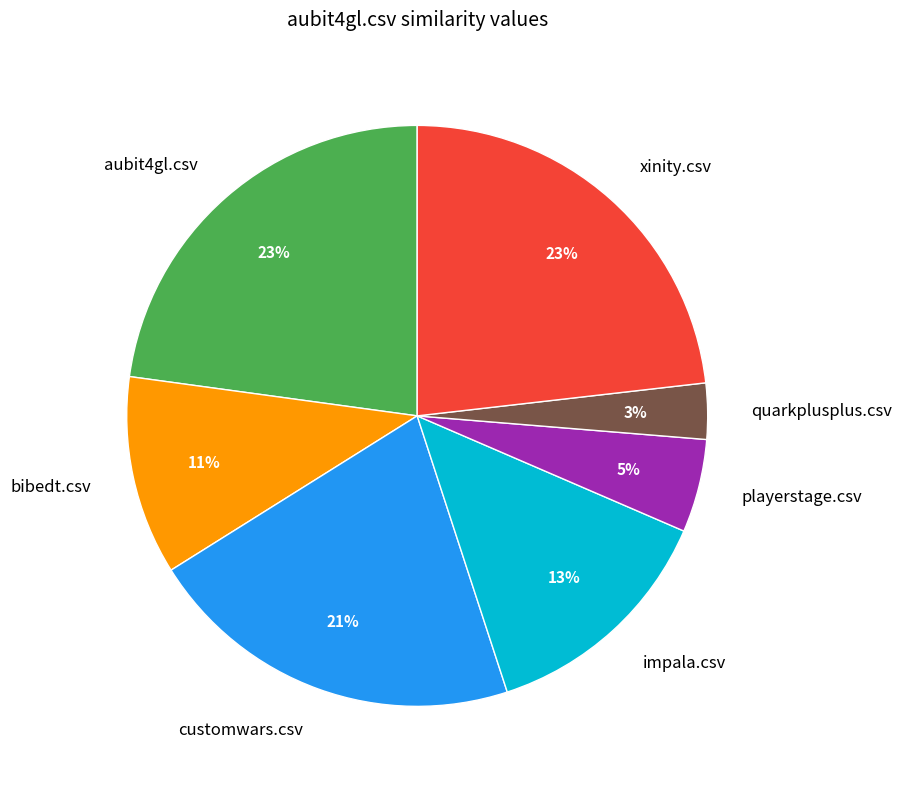

The impala.csv slice represents 22% of the pie. True or false?

False